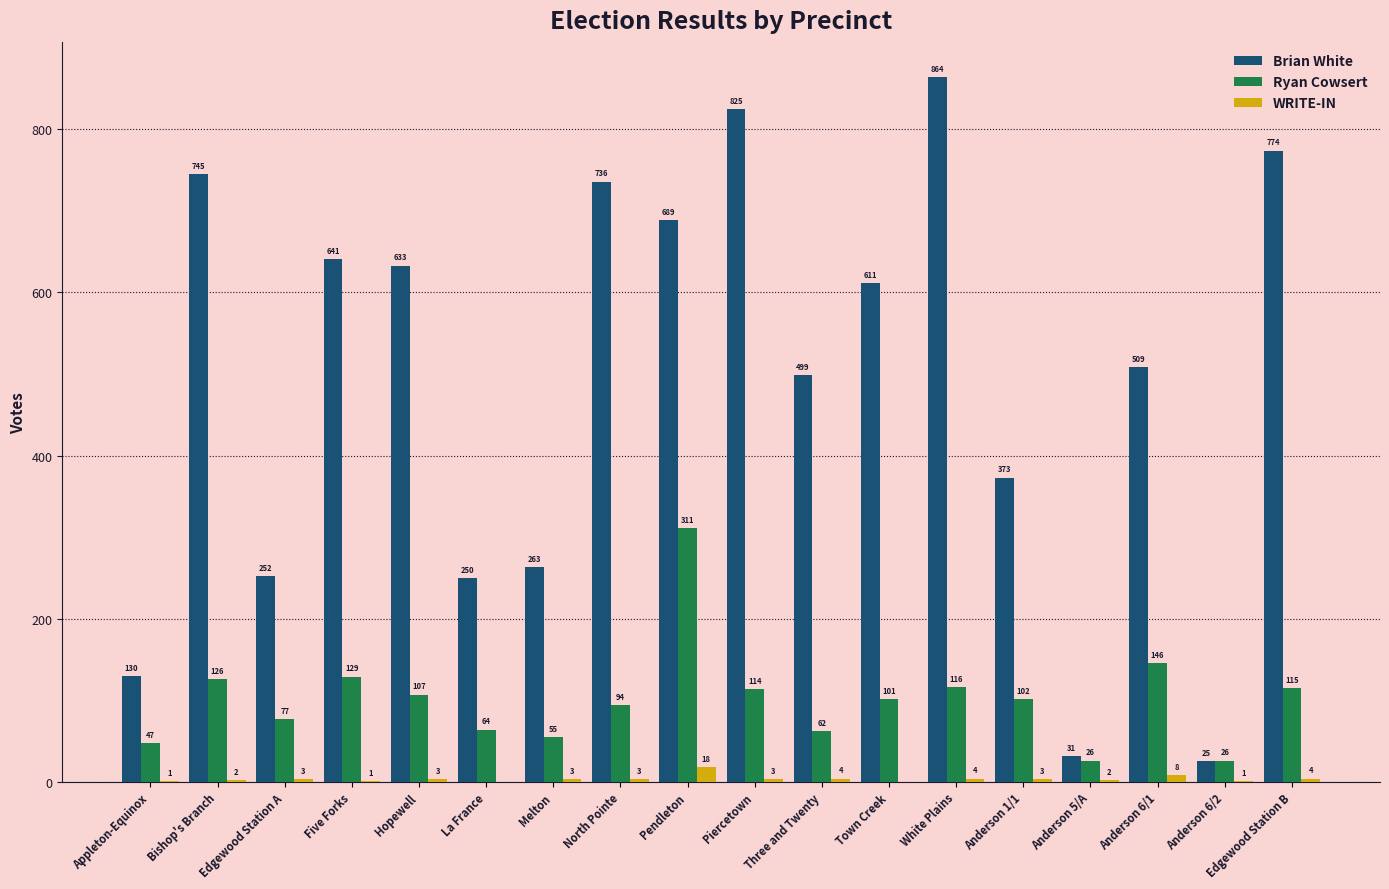

Is it true that WRITE-IN equals 8 at Anderson 6/1?

True